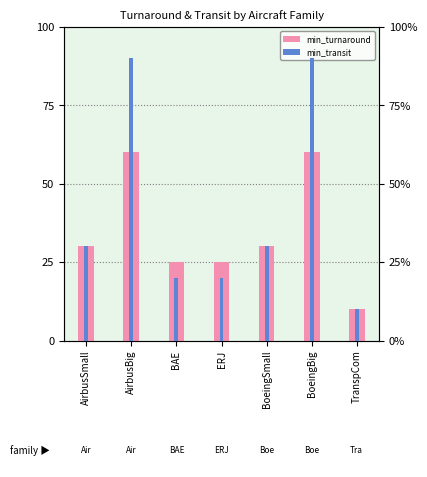

Which series has the largest total across all categories?

min_transit